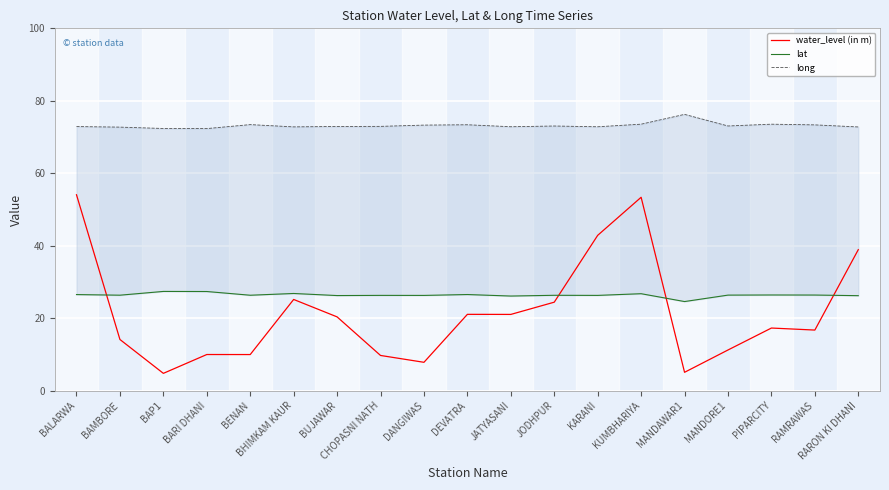

The water_level (in m) series shows 21.0 at DEVATRA. True or false?

True